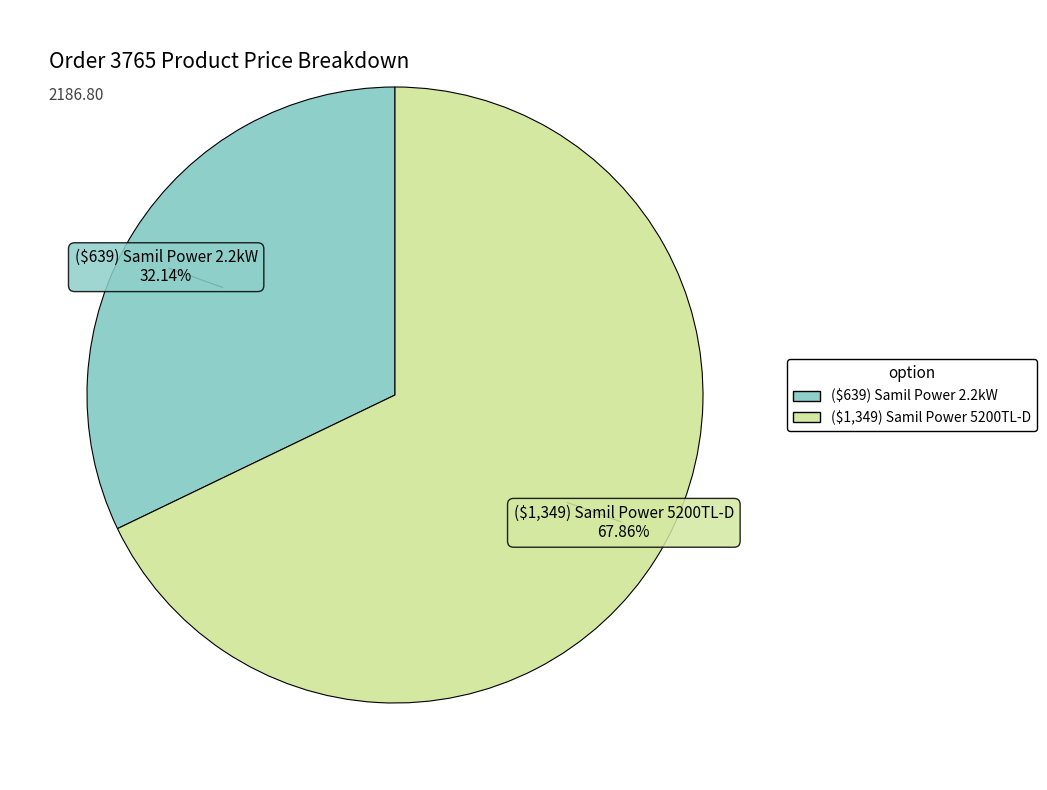

Which category has the smallest portion of the pie?

($639) Samil Power 2.2kW